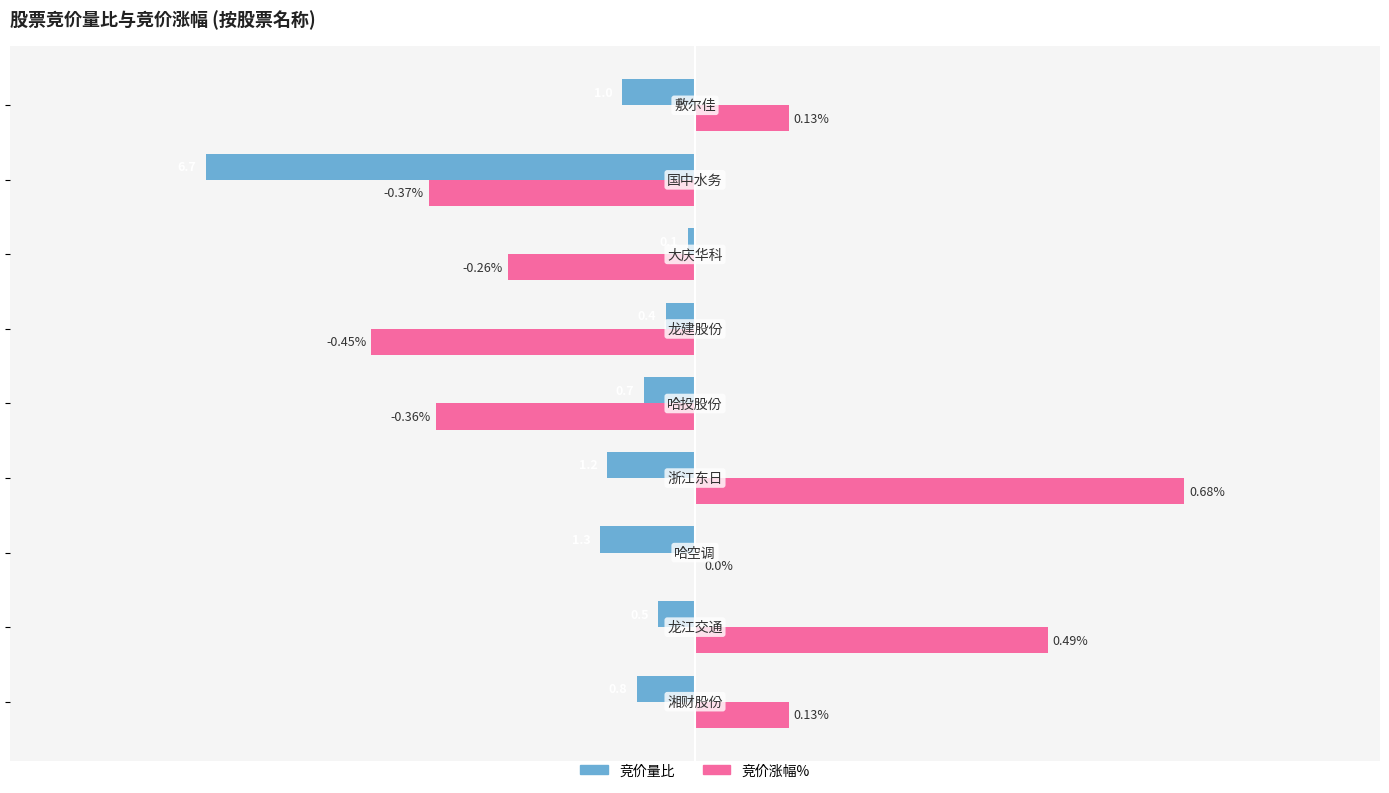

What are all the series names shown in the legend?

竞价量比, 竞价涨幅%